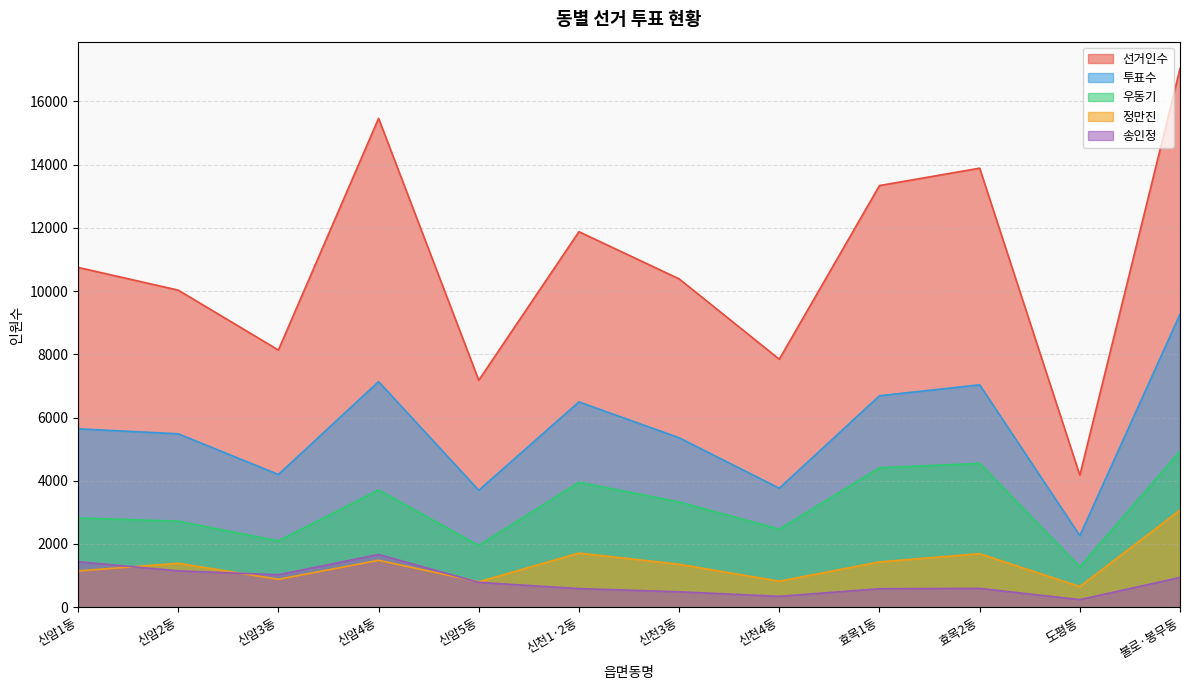

True or false: 선거인수 and 우동기 intersect in this chart.

False